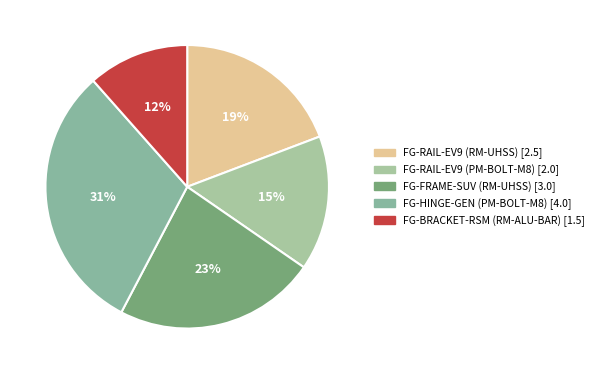

To the nearest percent, what portion does FG-BRACKET-RSM (RM-ALU-BAR) represent?

12%